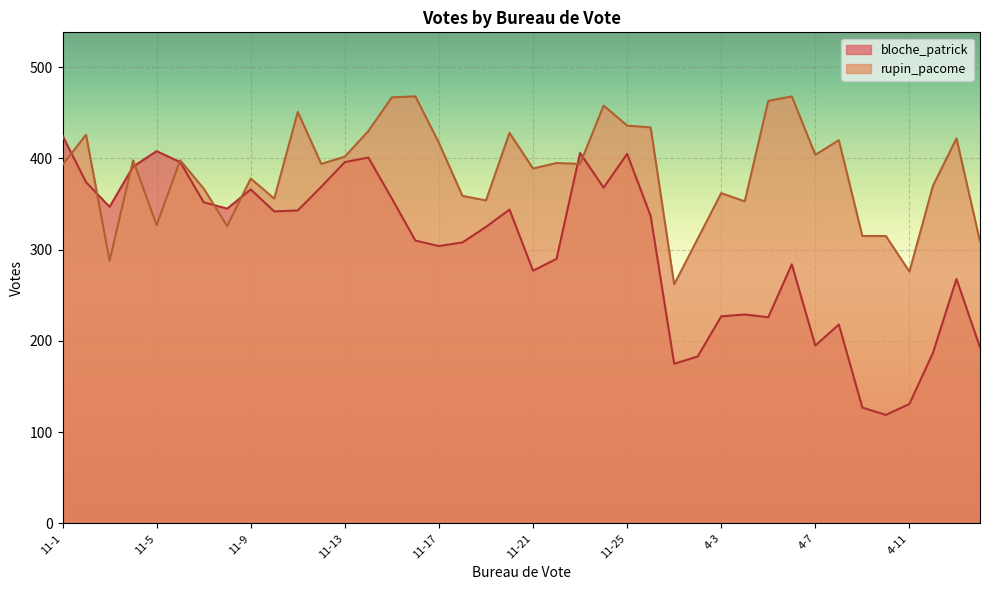

Is the value of bloche_patrick at 11-20 greater than the value of rupin_pacome at 11-15?

No